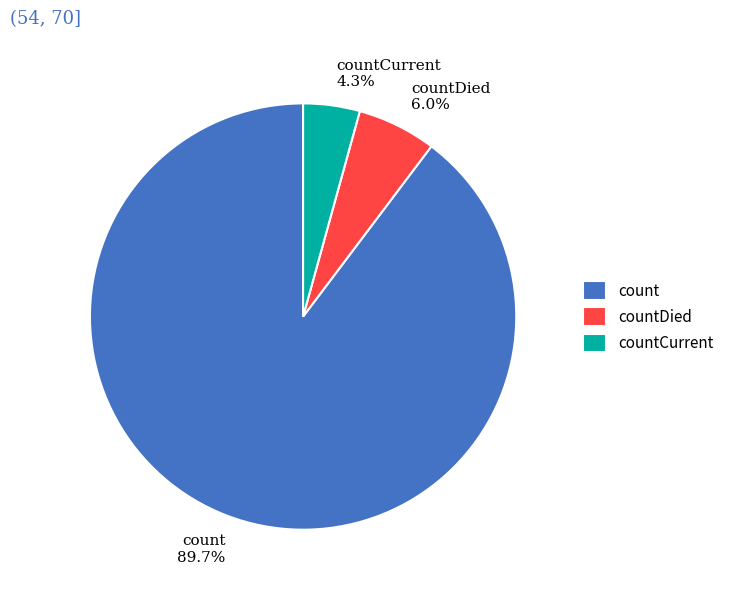

Count the number of slices in the pie.

3